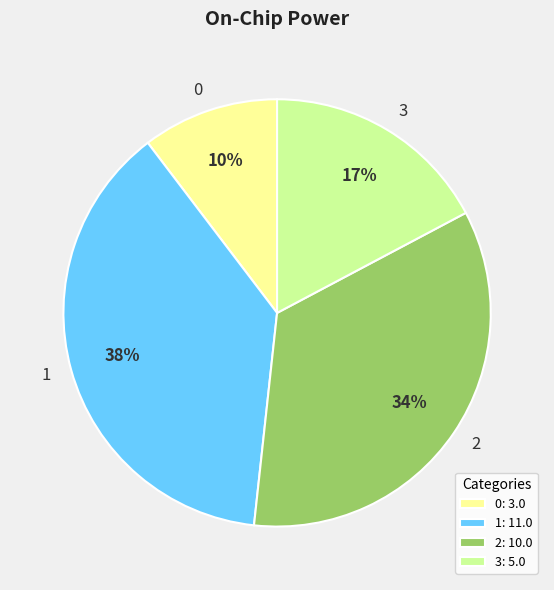

Does any single category account for the majority?

No